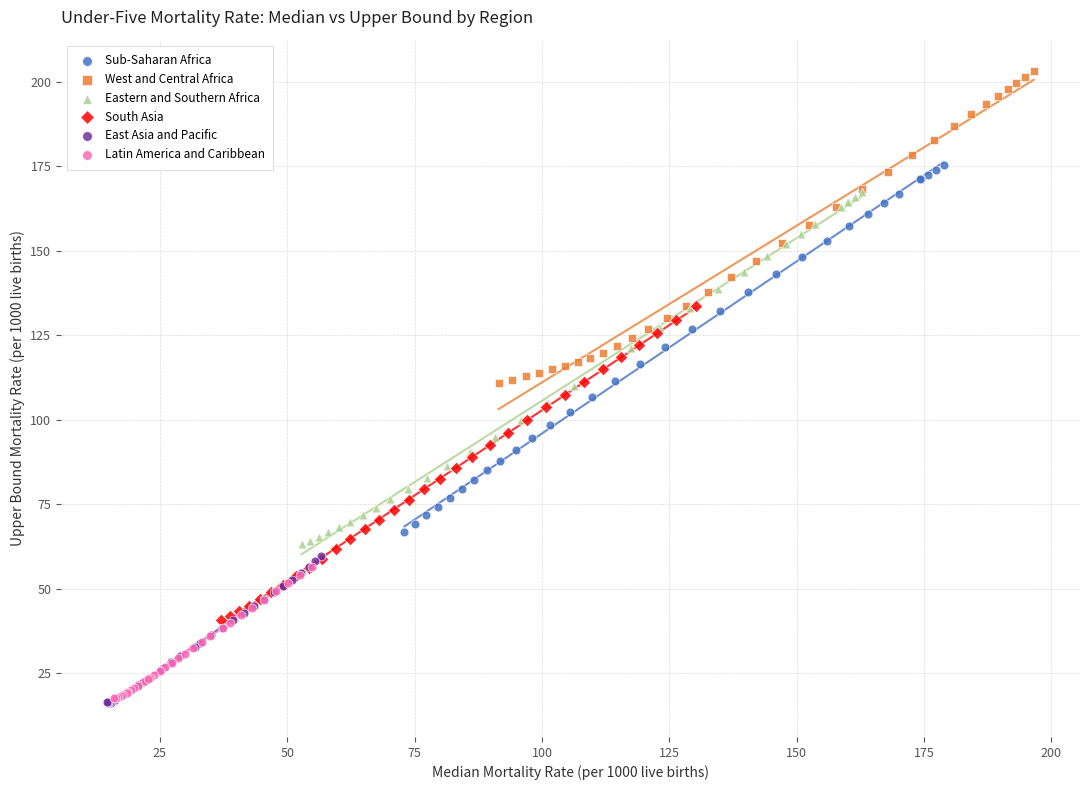

Which series reaches the maximum Y coordinate?

West and Central Africa